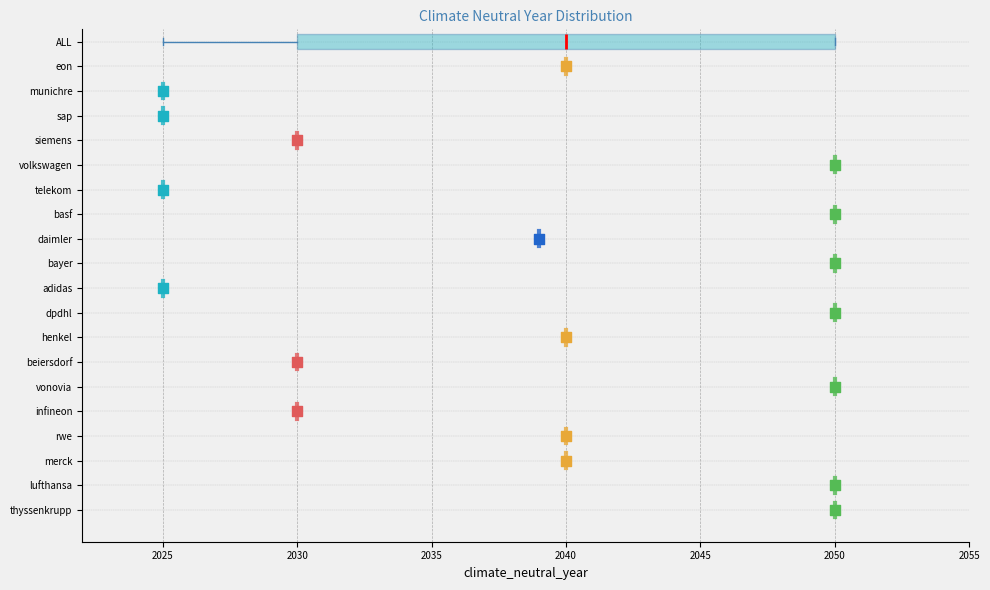

Read this box plot against the x-axis: the position of the median line, the range covered by the box, and the ends of both whiskers. The values are not printed on the chart, so give them approximately, as read against the axis.

median 2040, box 2030 to 2050, whiskers 2025 to 2050